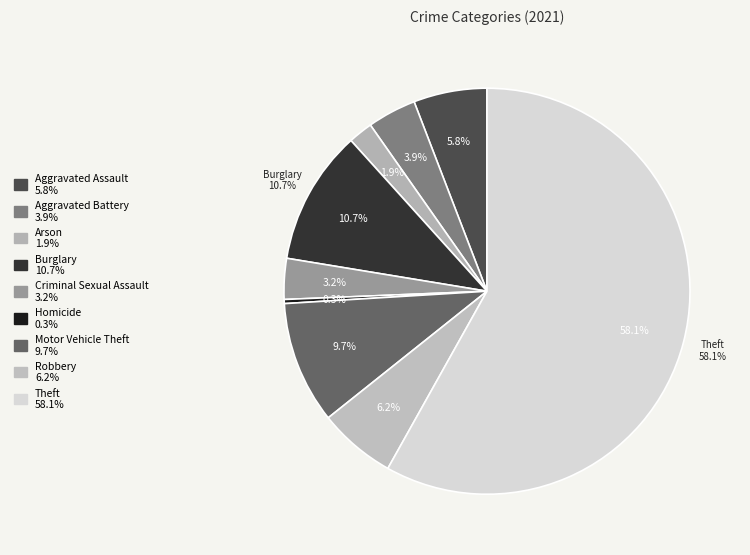

To the nearest percent, what is the average slice percentage?

11%